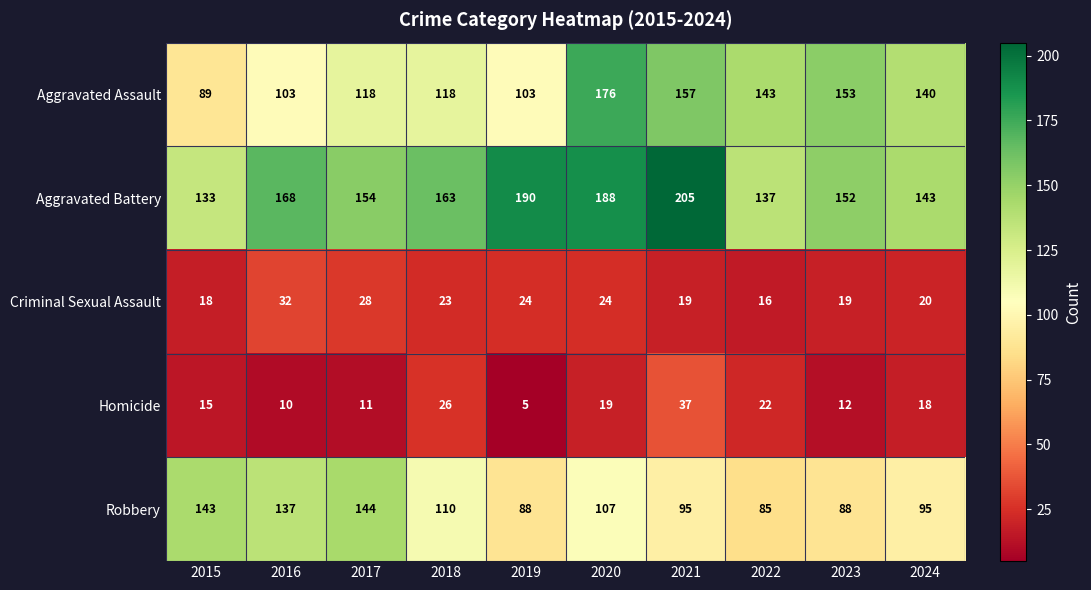

At which label does Criminal Sexual Assault first exceed 23?

2016